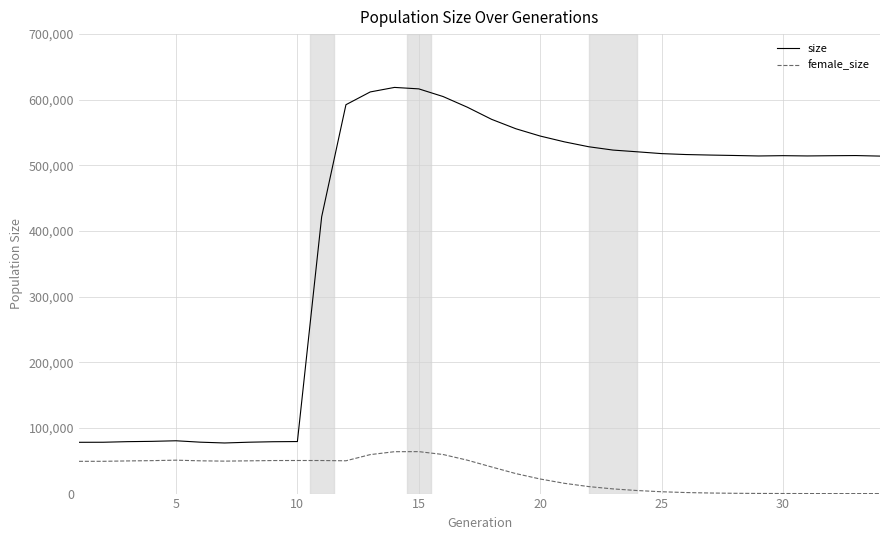

What is the maximum value shown in the chart?

618791